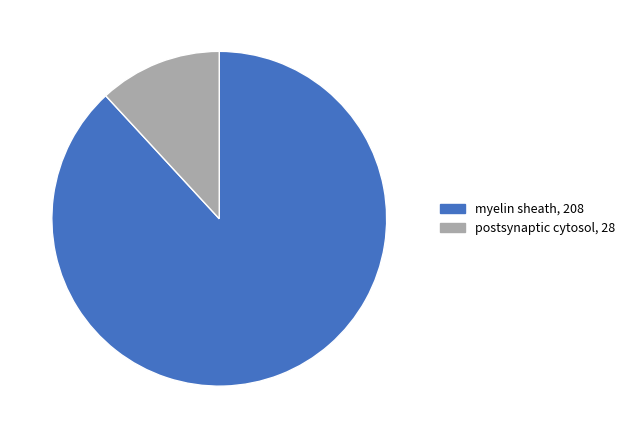

Is it true that myelin sheath is 96% of the pie?

False